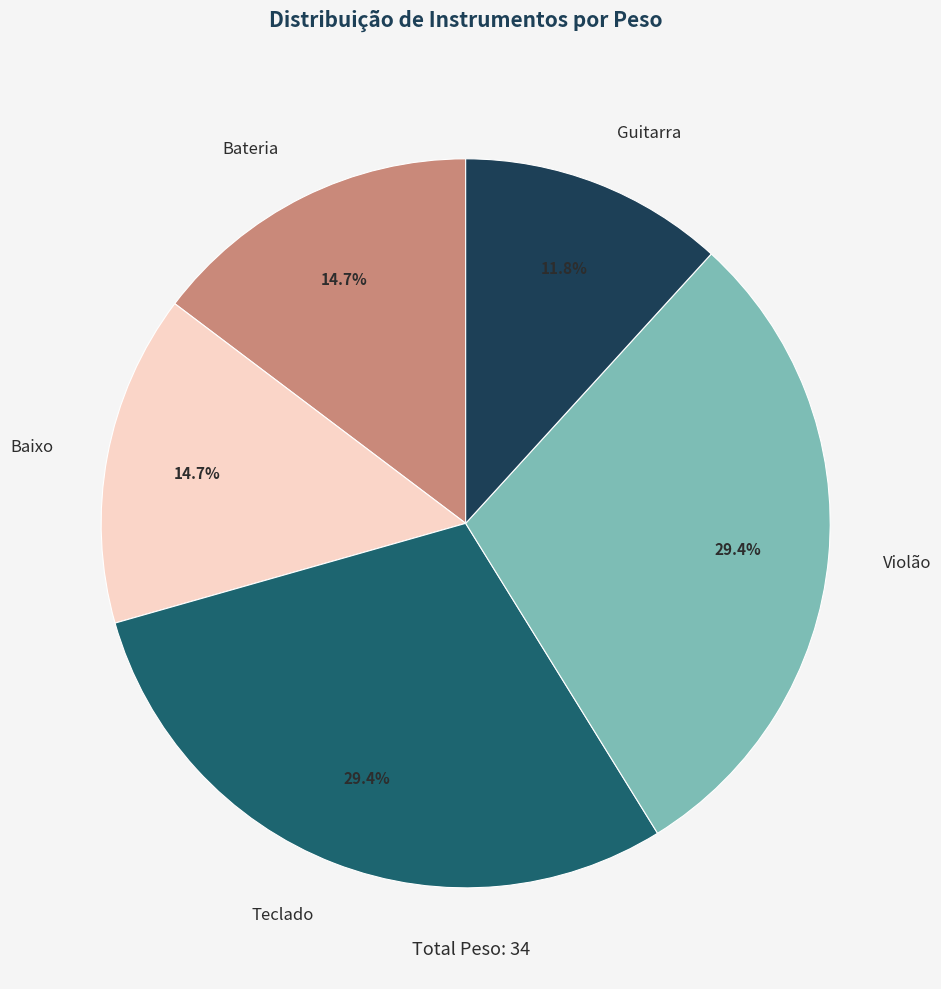

True or false: Teclado accounts for 29% of the total.

True